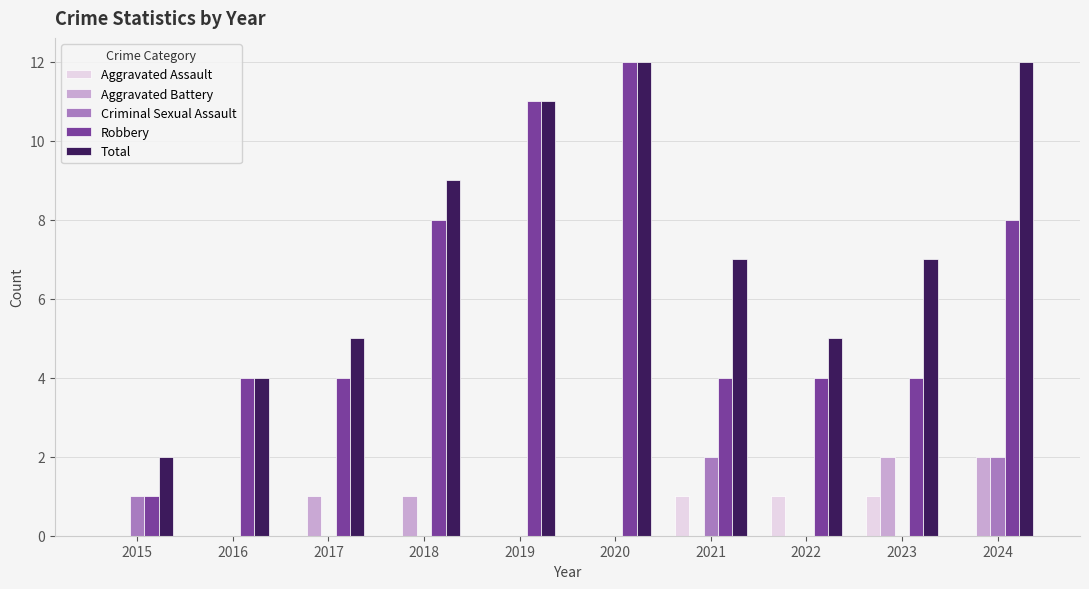

What is the total value across all series at 2024?

24